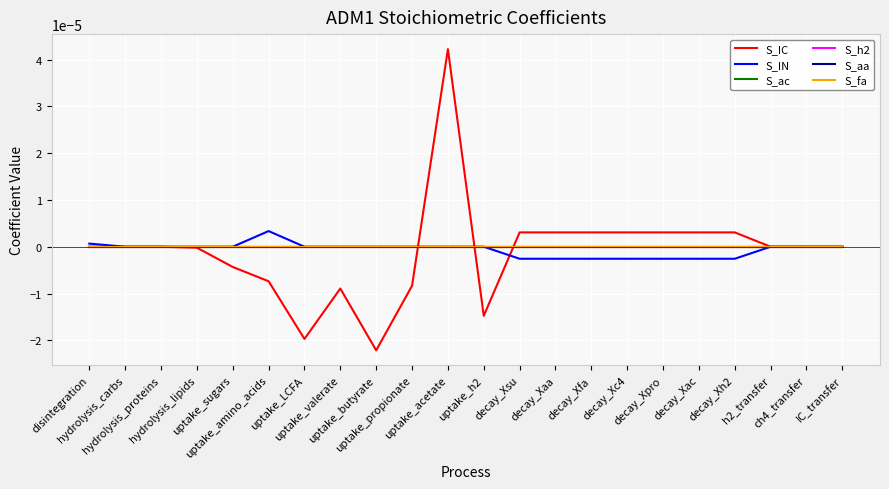

Is it true that S_IN equals 0.0 at h2_transfer?

True